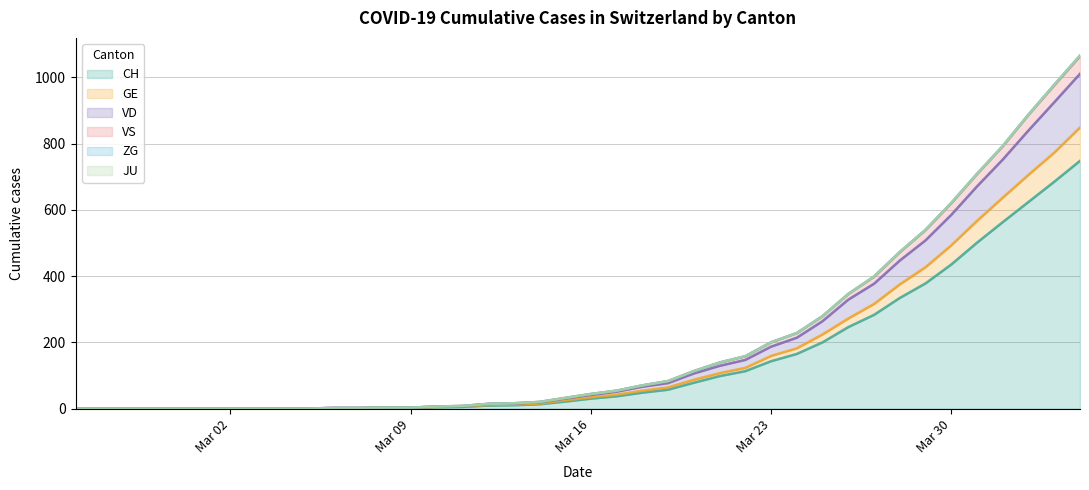

Does the chart display data point markers on the line(s)?

No